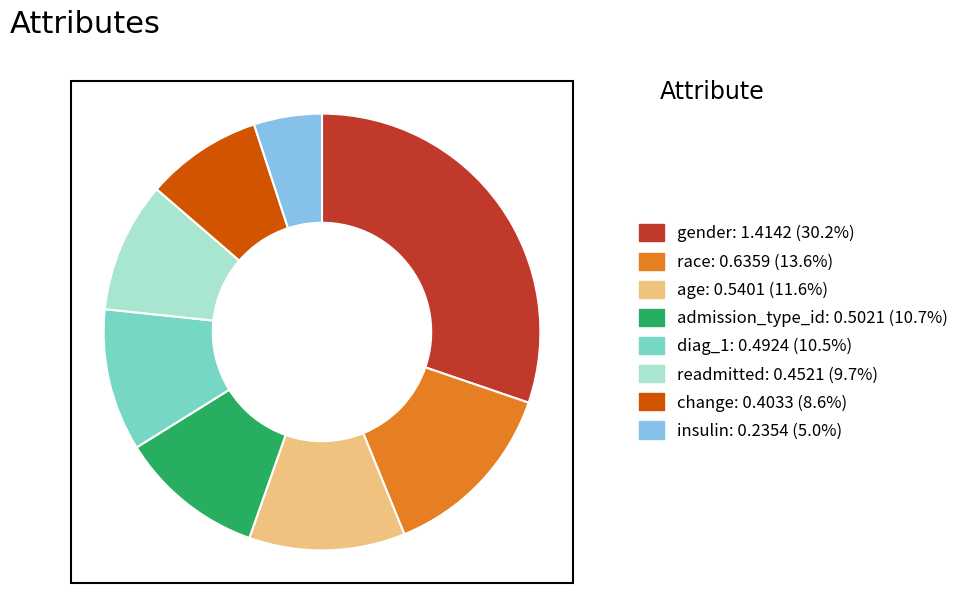

Is it true that admission_type_id is 11% of the pie?

True